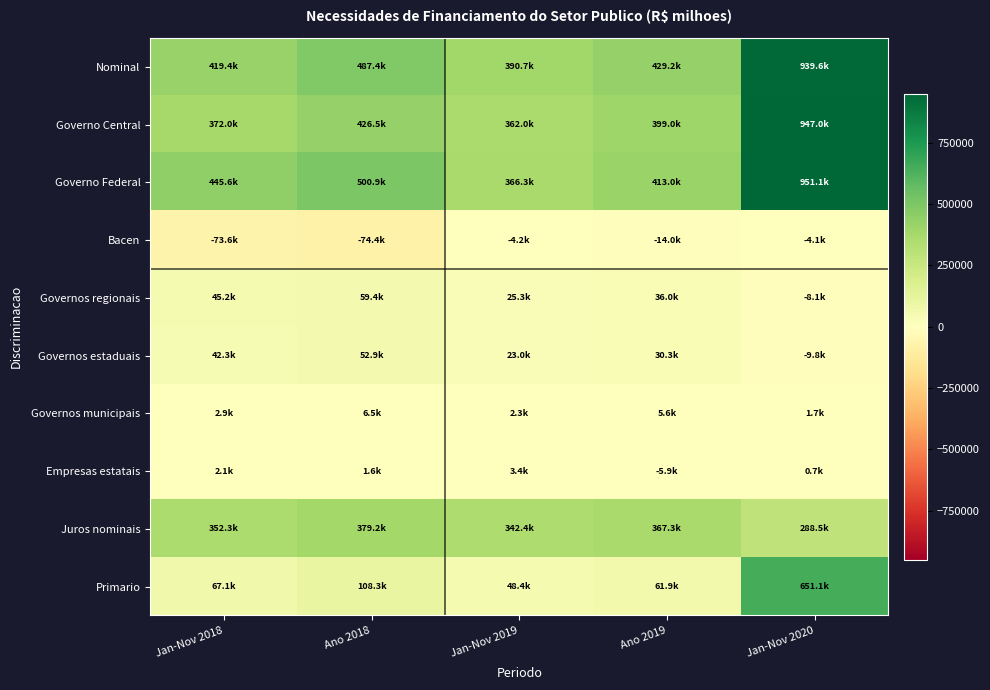

Reading left to right, list all the values displayed in this chart.

Nominal: Jan-Nov 2018=419400.2	Ano 2018=487442.1	Jan-Nov 2019=390720.7	Ano 2019=429153.6	Jan-Nov 2020=939569.0
Governo Central: Jan-Nov 2018=372030.6	Ano 2018=426474.5	Jan-Nov 2019=362025.9	Ano 2019=399014.0	Jan-Nov 2020=946984.5
Governo Federal: Jan-Nov 2018=445618.0	Ano 2018=500878.8	Jan-Nov 2019=366252.1	Ano 2019=413018.0	Jan-Nov 2020=951128.5
Bacen: Jan-Nov 2018=-73587.4	Ano 2018=-74404.3	Jan-Nov 2019=-4226.2	Ano 2019=-14004.0	Jan-Nov 2020=-4144.0
Governos regionais: Jan-Nov 2018=45228.8	Ano 2018=59389.4	Jan-Nov 2019=25252.8	Ano 2019=35992.7	Jan-Nov 2020=-8092.7
Governos estaduais: Jan-Nov 2018=42316.9	Ano 2018=52920.1	Jan-Nov 2019=22993.7	Ano 2019=30343.0	Jan-Nov 2020=-9812.4
Governos municipais: Jan-Nov 2018=2912.0	Ano 2018=6469.4	Jan-Nov 2019=2259.2	Ano 2019=5649.7	Jan-Nov 2020=1719.7
Empresas estatais: Jan-Nov 2018=2140.7	Ano 2018=1578.2	Jan-Nov 2019=3441.9	Ano 2019=-5853.1	Jan-Nov 2020=677.2
Juros nominais: Jan-Nov 2018=352274.9	Ano 2018=379183.9	Jan-Nov 2019=342361.5	Ano 2019=367281.7	Jan-Nov 2020=288456.0
Primario: Jan-Nov 2018=67125.2	Ano 2018=108258.2	Jan-Nov 2019=48359.2	Ano 2019=61871.9	Jan-Nov 2020=651113.0